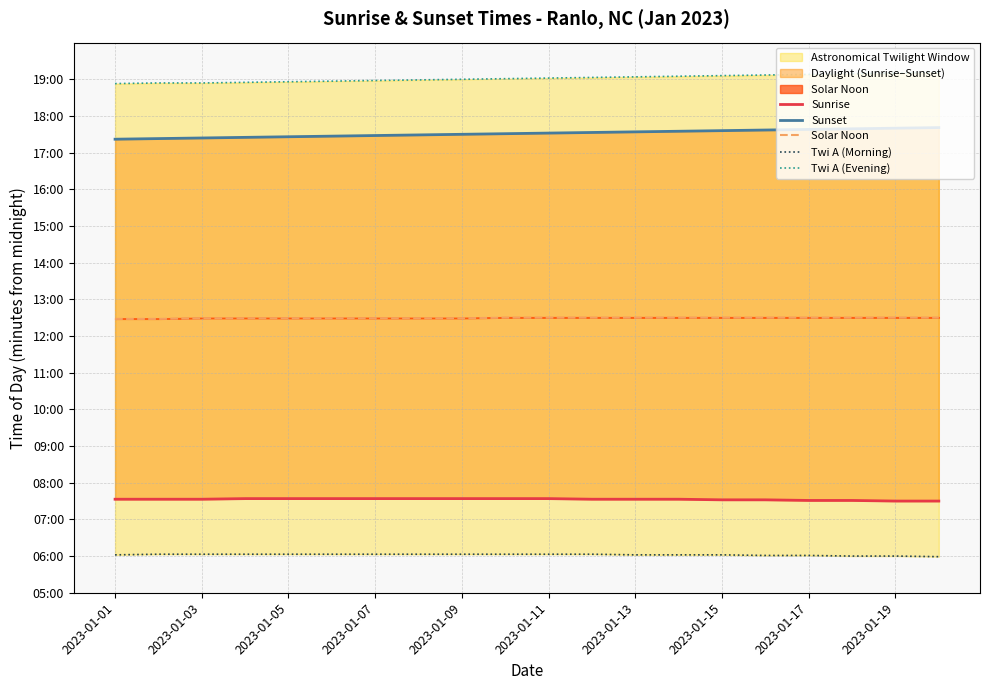

List the series in order of their peak value, highest first.

Twi A (Evening), Sunset, Solar Noon, Sunrise, Twi A (Morning)